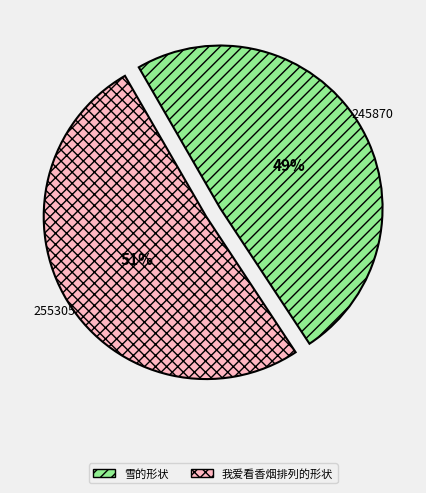

Is there a majority slice in this chart?

Yes